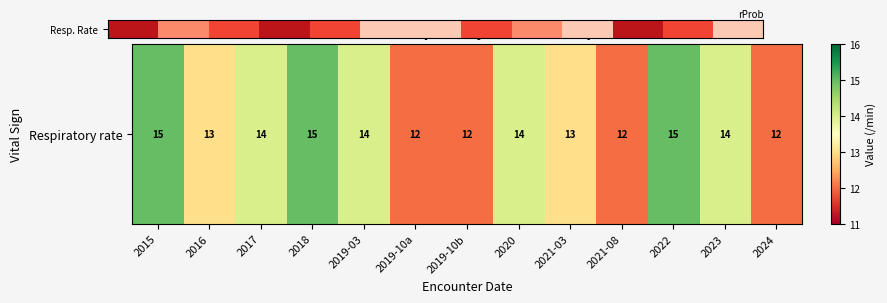

At which label is the value closest to 13?

2016